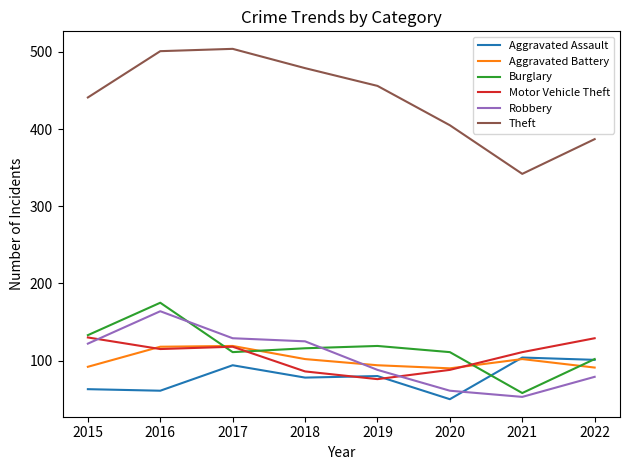

Is it true that Aggravated Assault equals 19 at 2019?

False